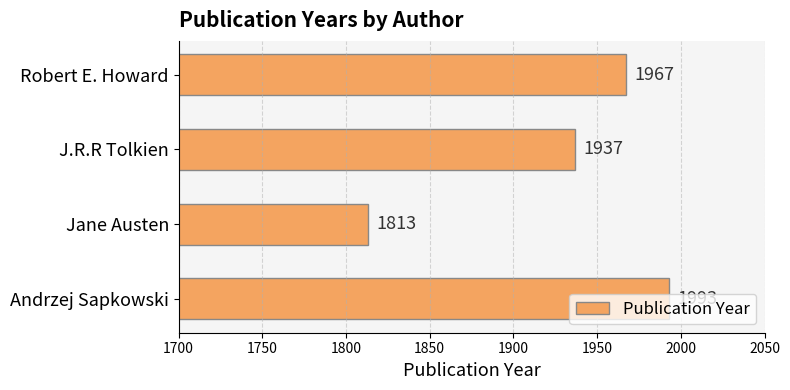

List the labels in order of value, smallest first.

Jane Austen, J.R.R Tolkien, Robert E. Howard, Andrzej Sapkowski